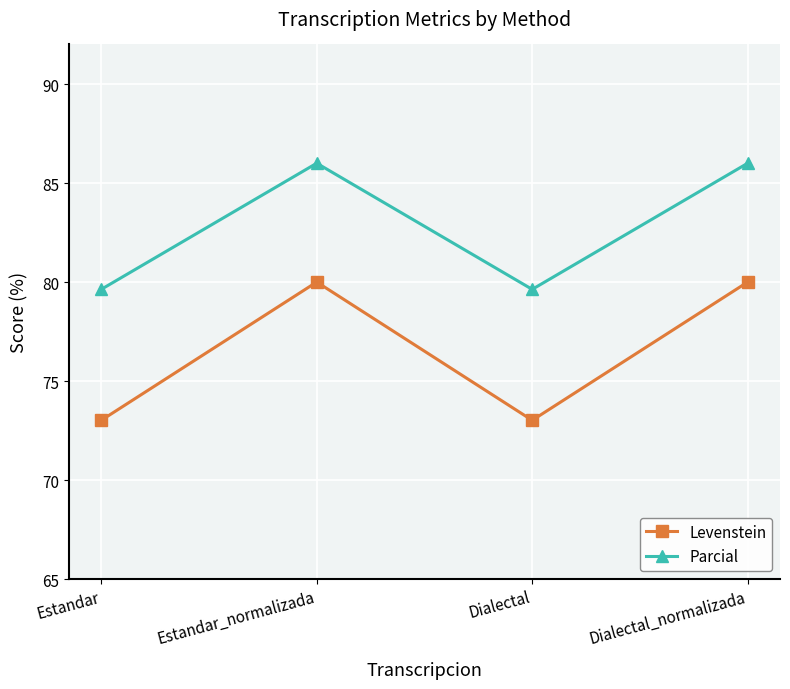

At Estandar_normalizada, list the series in order from smallest to largest.

Levenstein, Parcial